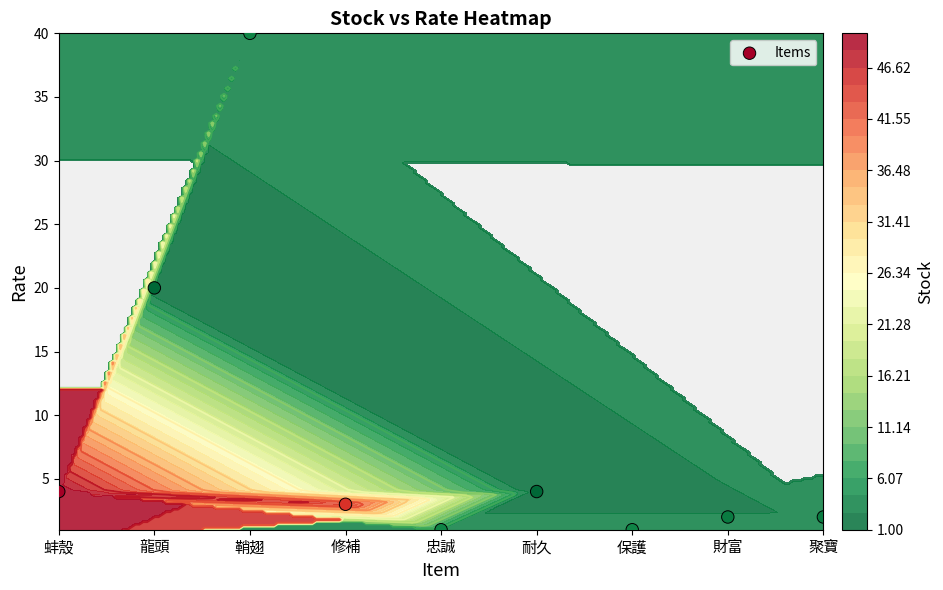

What is the minimum value shown in the chart?

1